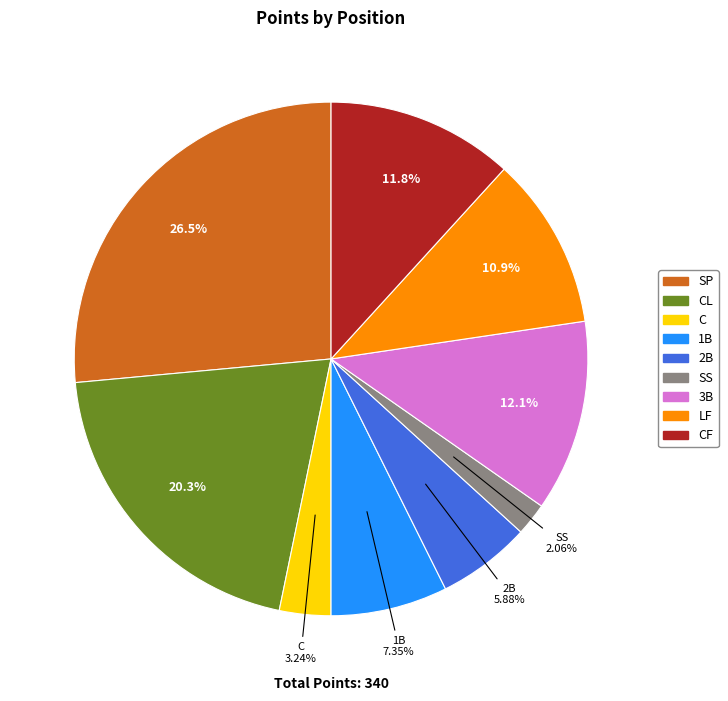

To the nearest percent, what is the difference between the largest and smallest slice percentages?

24%